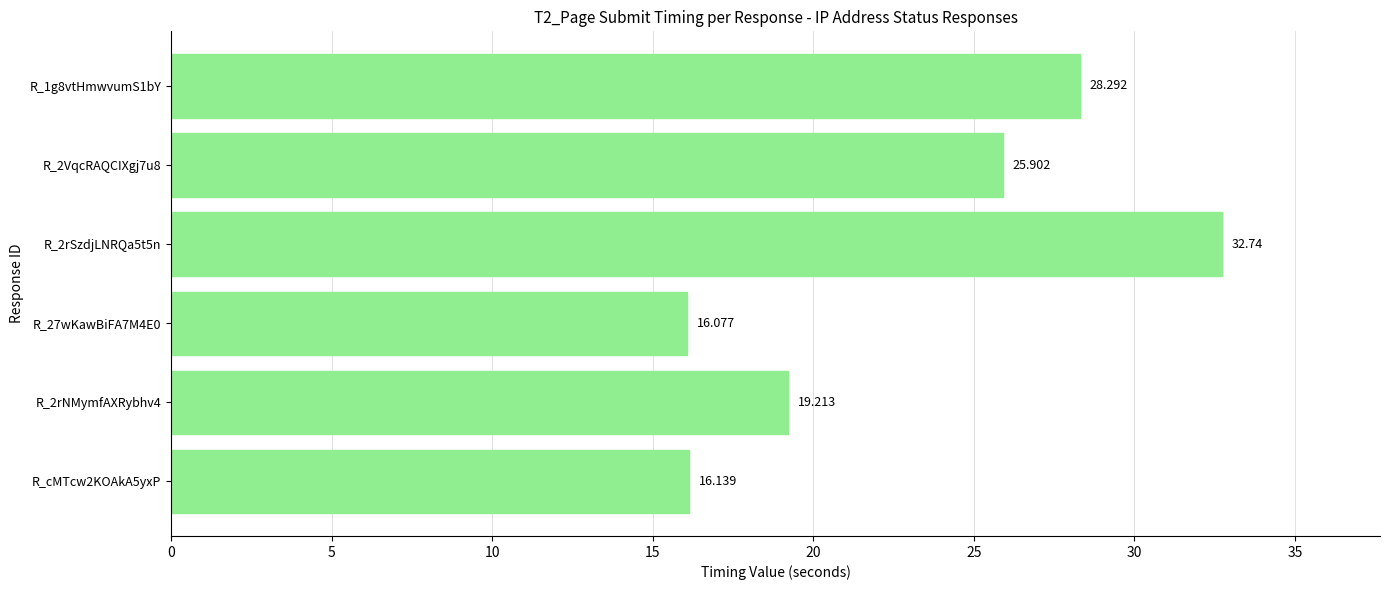

How many bars are there in total?

6